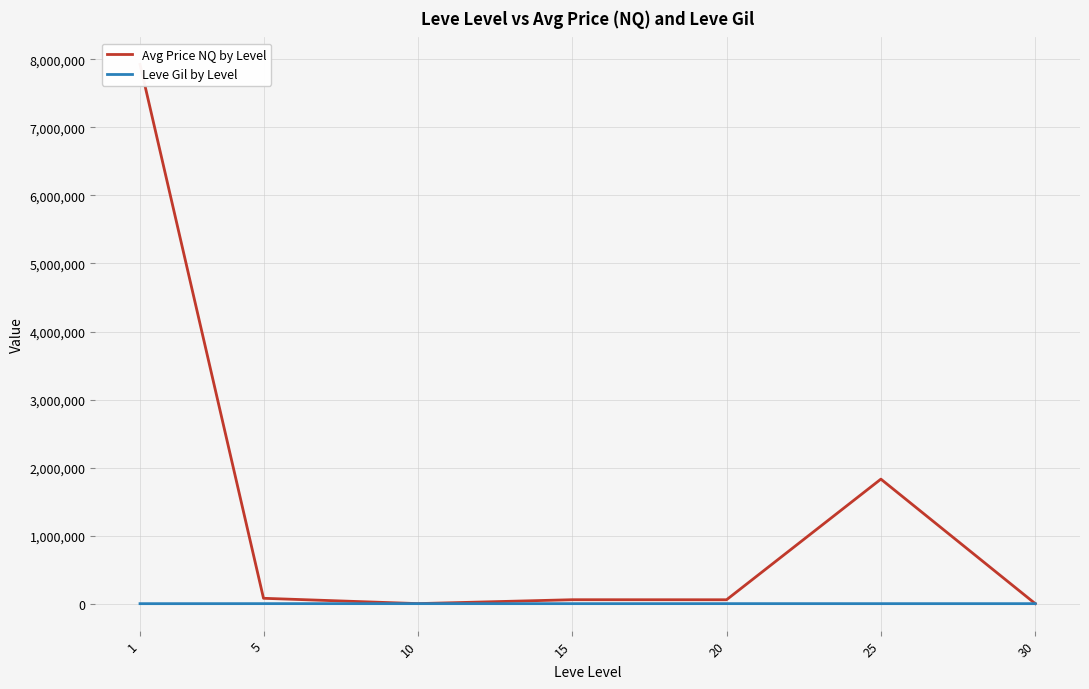

Which series has the widest spread of values?

Avg Price NQ by Level